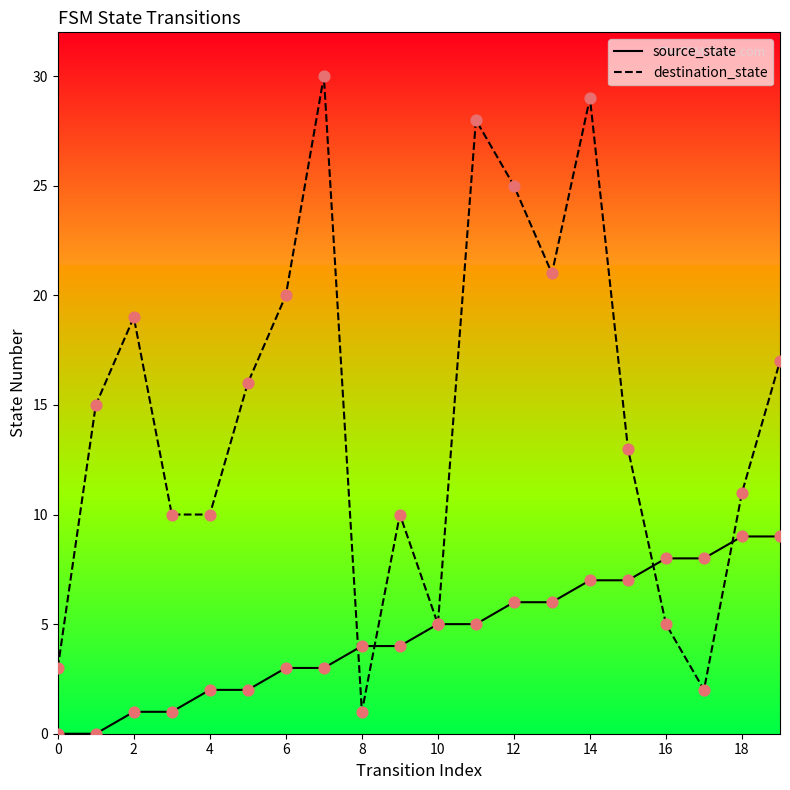

Which series has the largest total across all categories?

destination_state